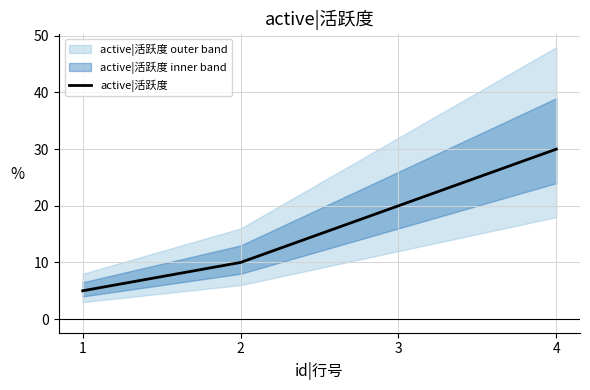

Is it true that the value at 1 is 8?

False